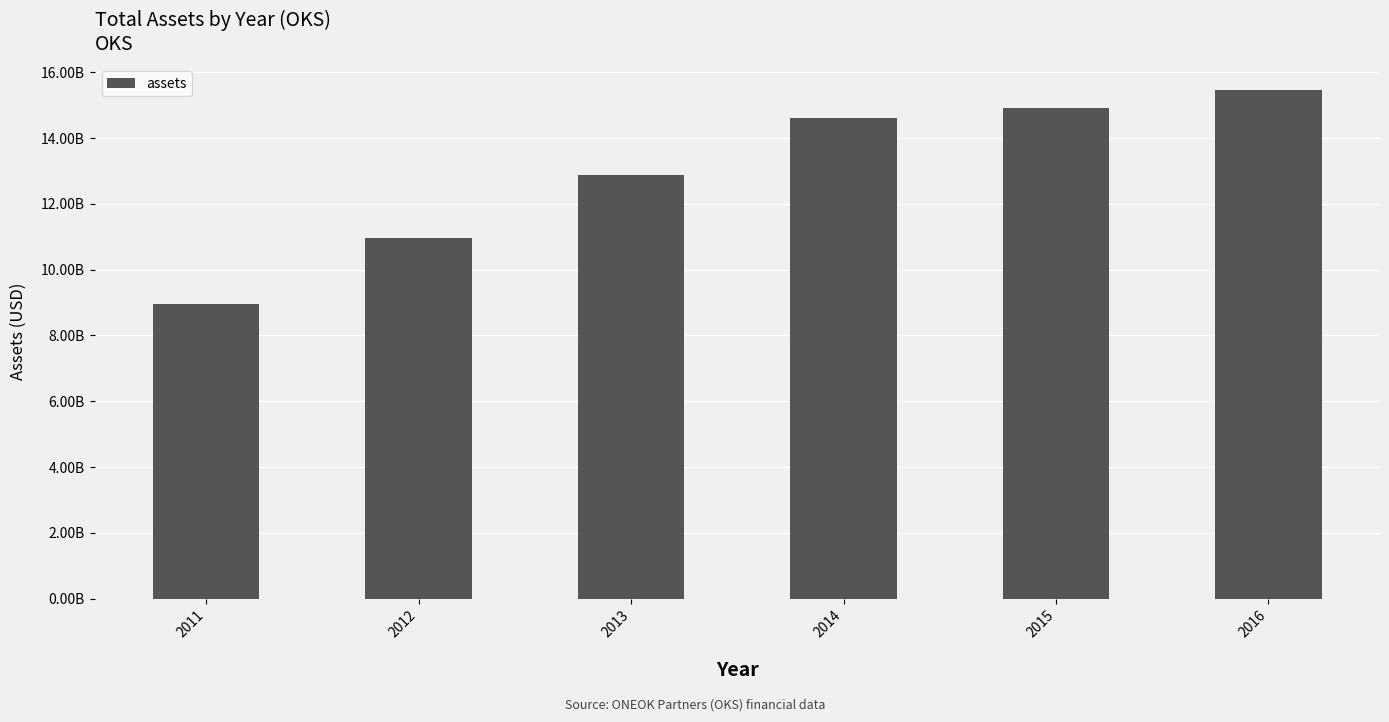

List the labels in order of value, largest first.

2016, 2015, 2014, 2013, 2012, 2011